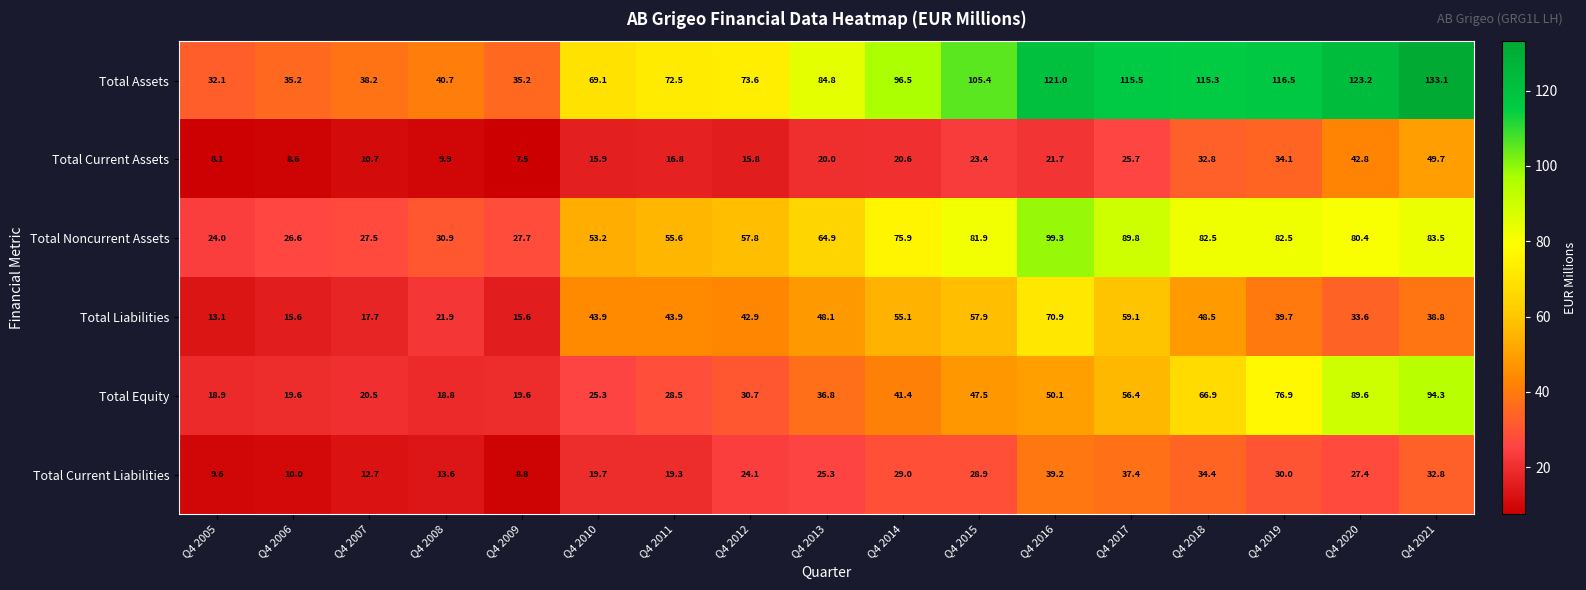

What is the sum of the Total Liabilities values at Q4 2021 and Q4 2013?

86.9